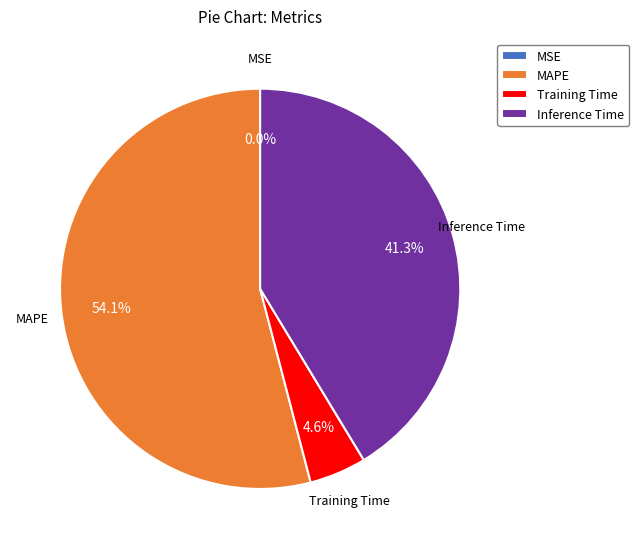

Is MAPE the majority of the pie?

Yes